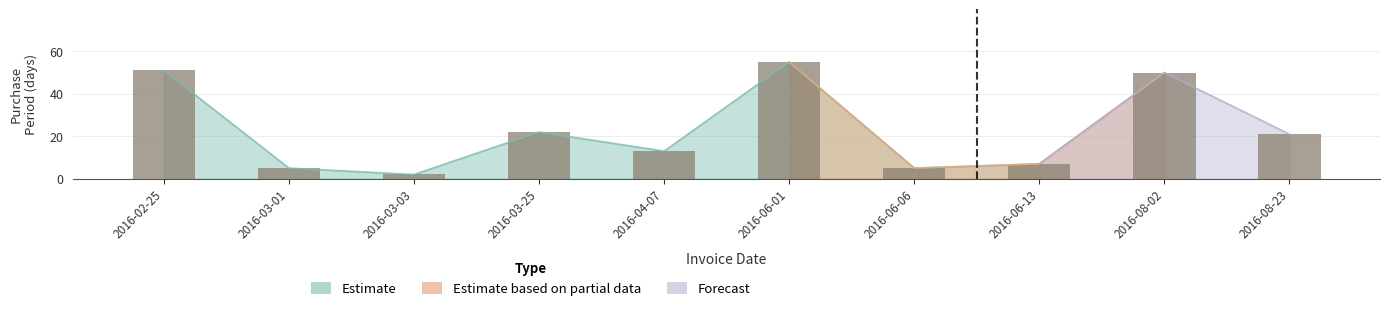

What is the label of the 8th bar from the right?

2016-03-03